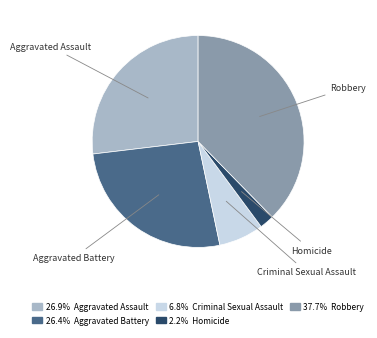

Is there any slice that represents more than half of the pie?

No